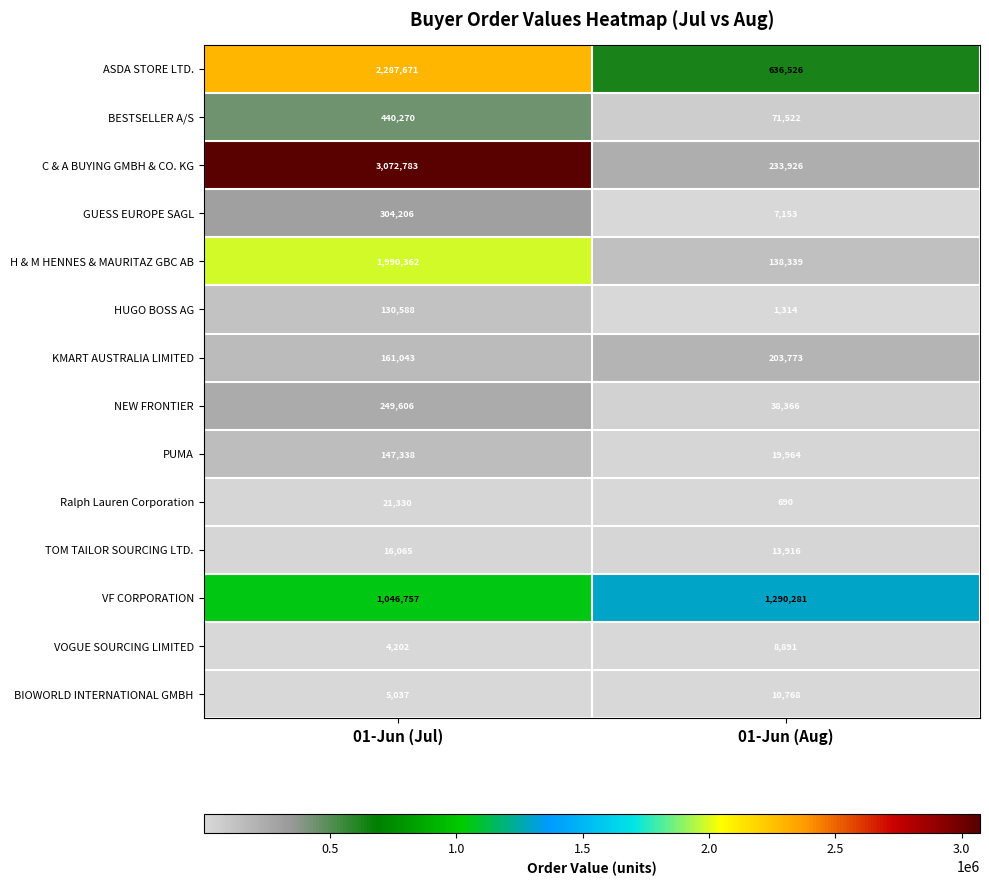

Count the number of data series in this chart.

14